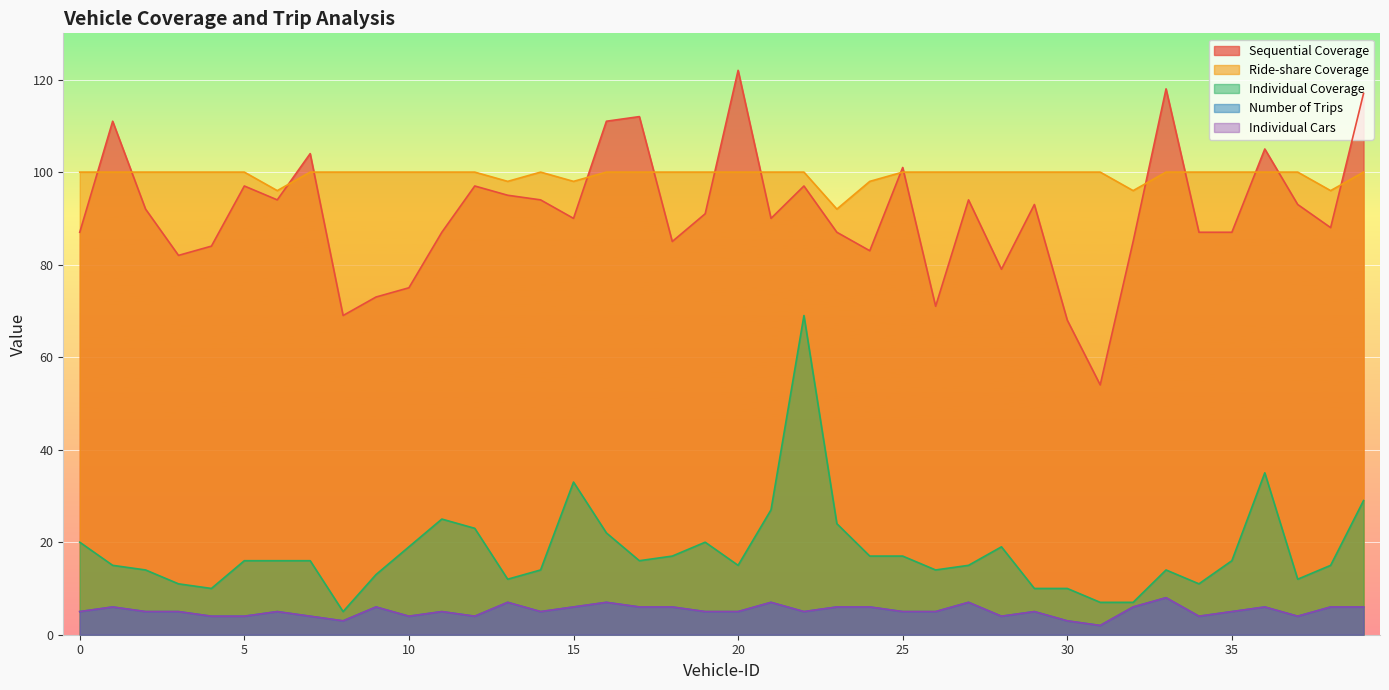

Between 2 and 23, which series saw the biggest shift?

Individual Coverage